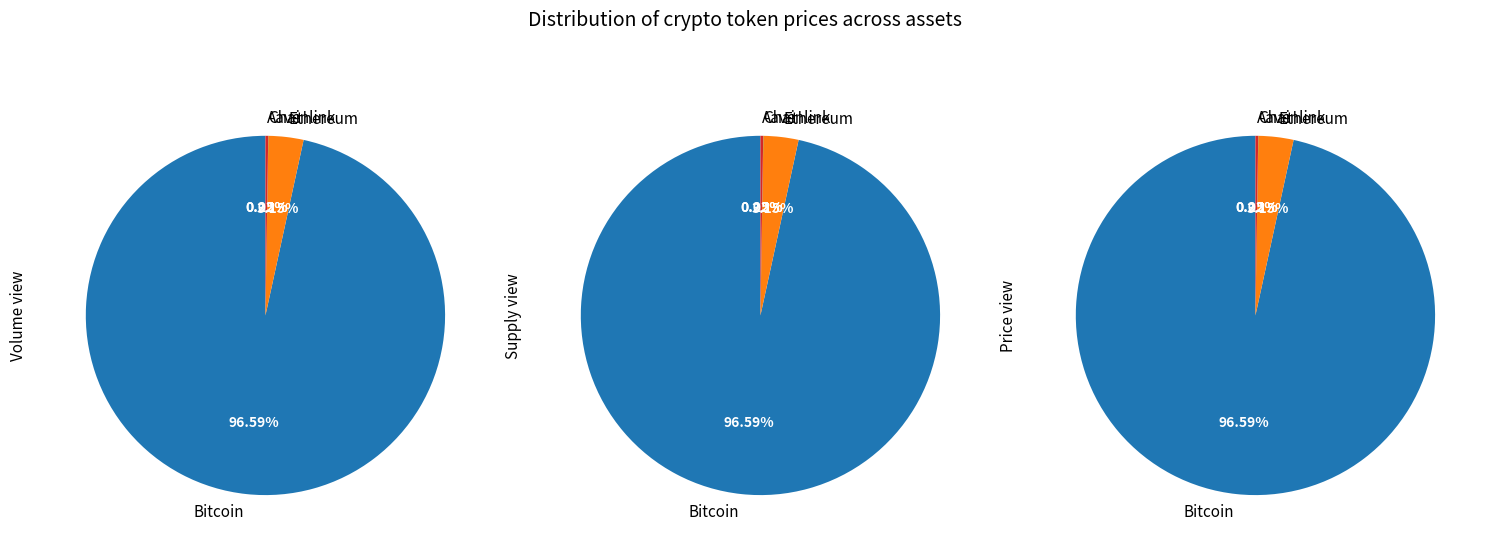

Which slice is the smallest?

Chainlink